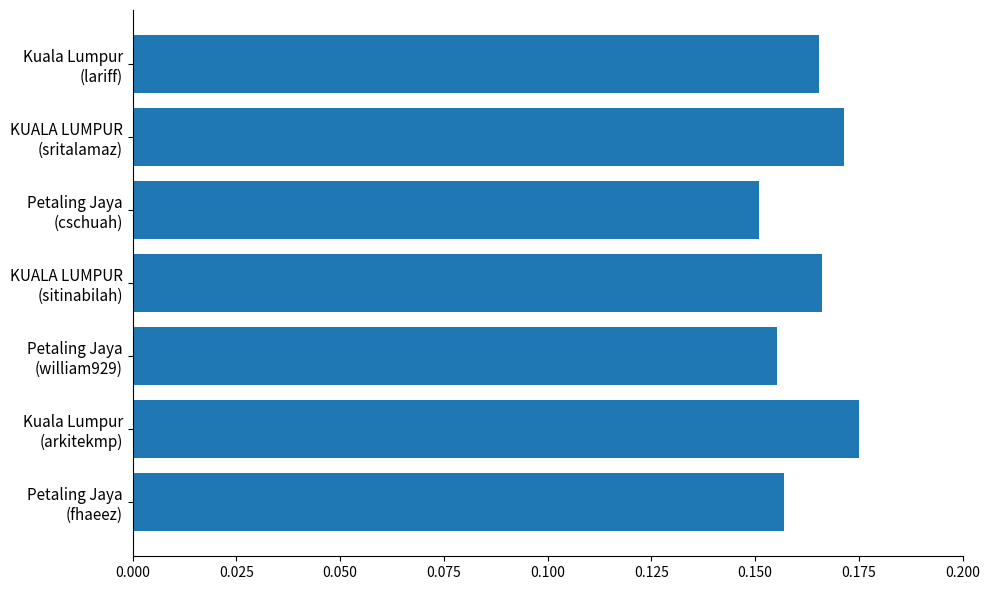

How many bars are there in total?

7